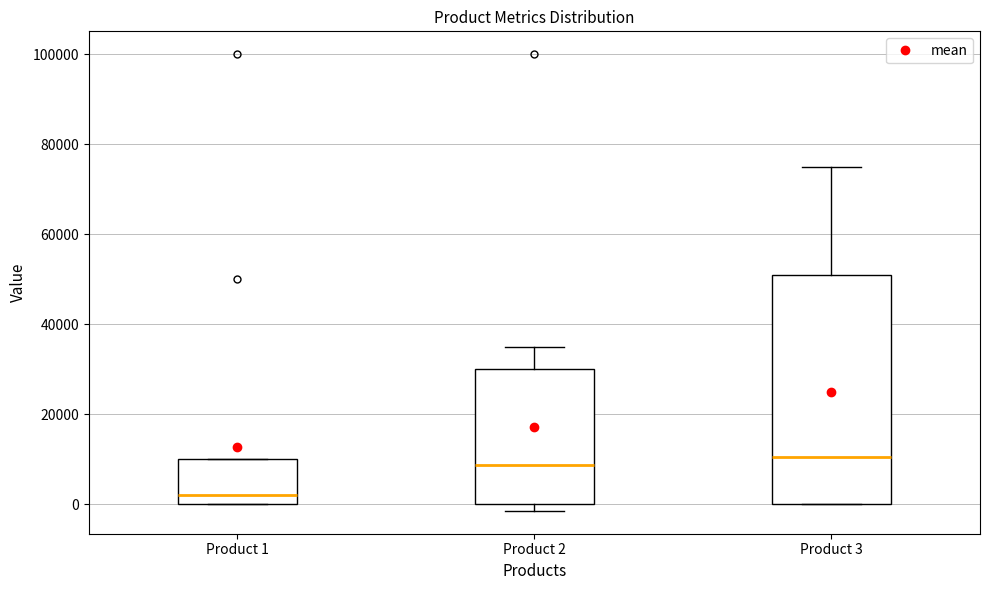

Reading left to right, transcribe this box plot: for each box, give where its median line is, the range the box spans, and where its two whiskers end, as read against the y-axis. The values are not printed on the chart, so give them approximately, as read against the axis.

Product 1: median 2000, box 0 to 10000, whiskers 0 to 10000
Product 2: median 8000, box 0 to 30000, whiskers -2000 to 36000
Product 3: median 10000, box 0 to 52000, whiskers 0 to 76000